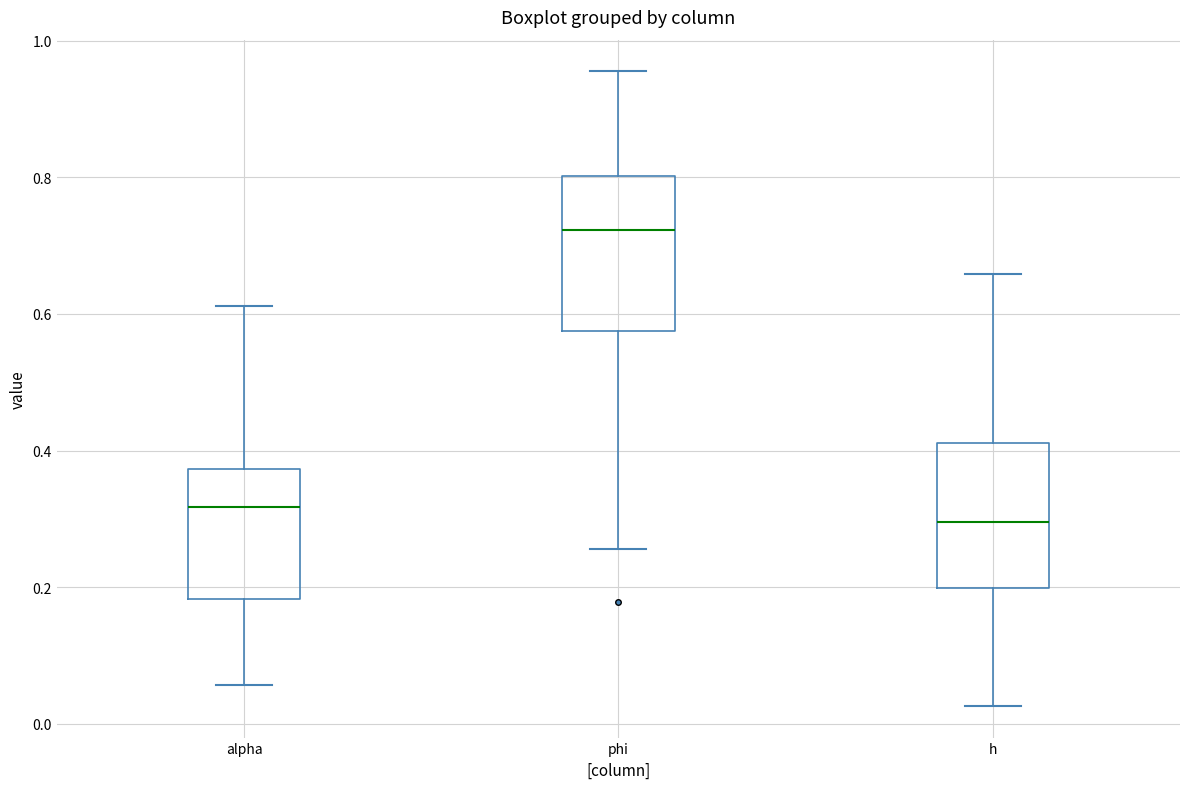

Reading left to right, transcribe this box plot: for each box, give where its median line is, the range the box spans, and where its two whiskers end, as read against the y-axis. The values are not printed on the chart, so give them approximately, as read against the axis.

alpha: median 0.32, box 0.18 to 0.38, whiskers 0.06 to 0.62
phi: median 0.72, box 0.58 to 0.80, whiskers 0.26 to 0.96
h: median 0.30, box 0.20 to 0.42, whiskers 0.02 to 0.66